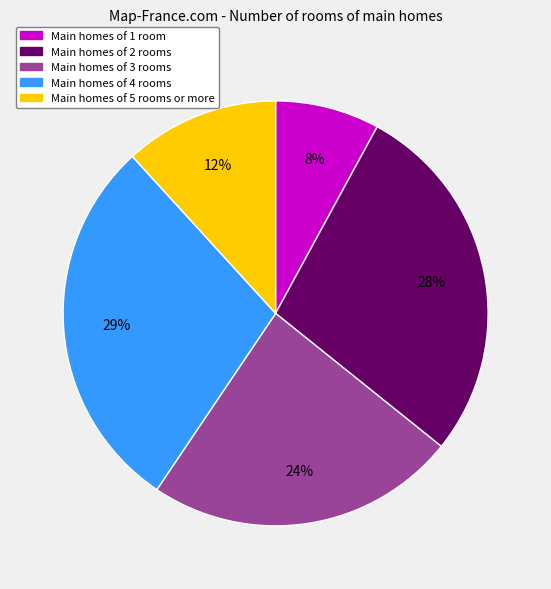

To the nearest percent, what is the average slice percentage?

20%